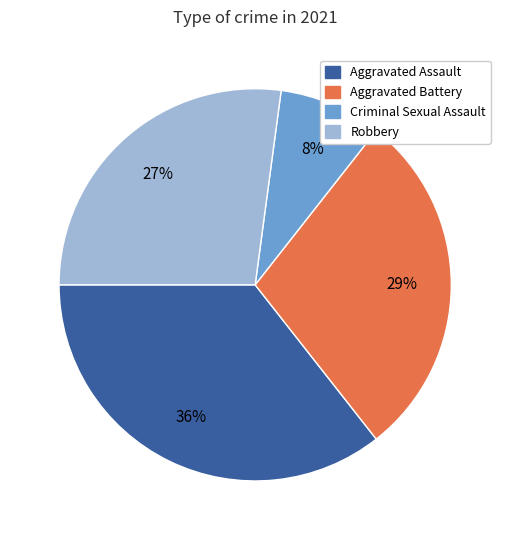

Combined, do Robbery and Aggravated Assault account for over 50%?

Yes